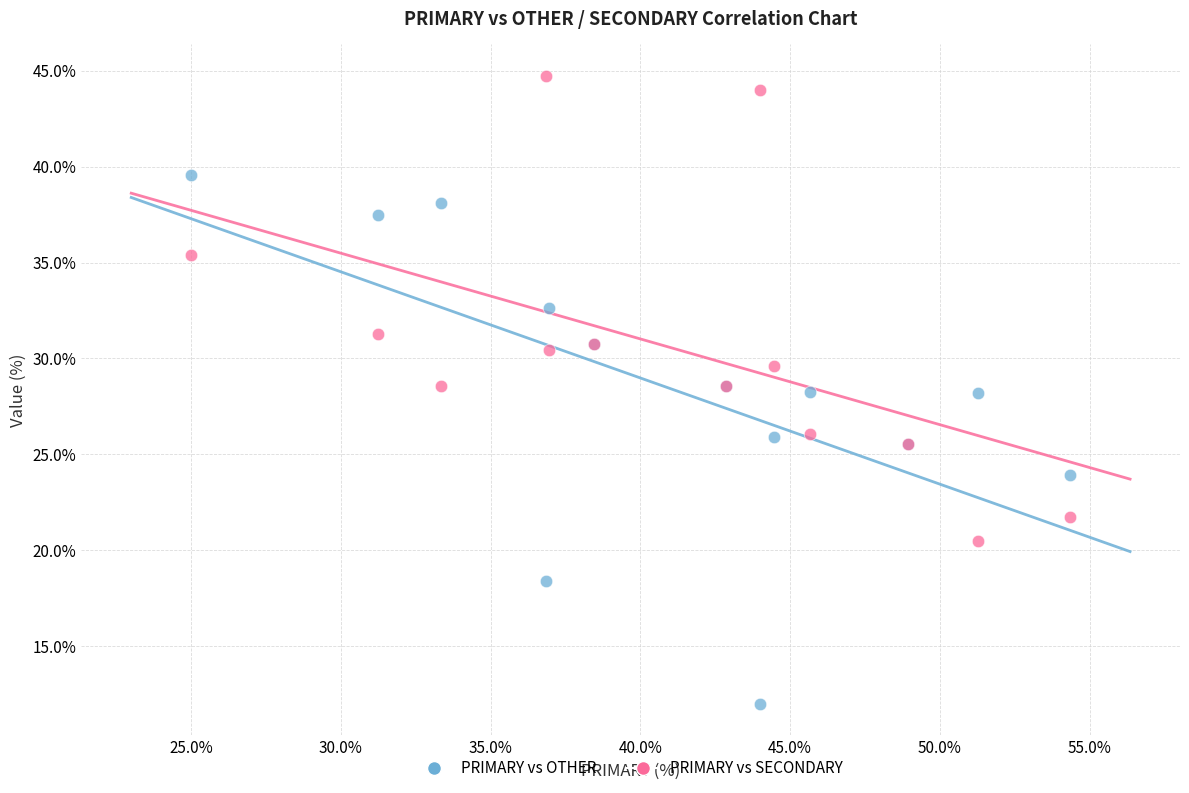

Which series reaches the maximum Y coordinate?

PRIMARY vs SECONDARY